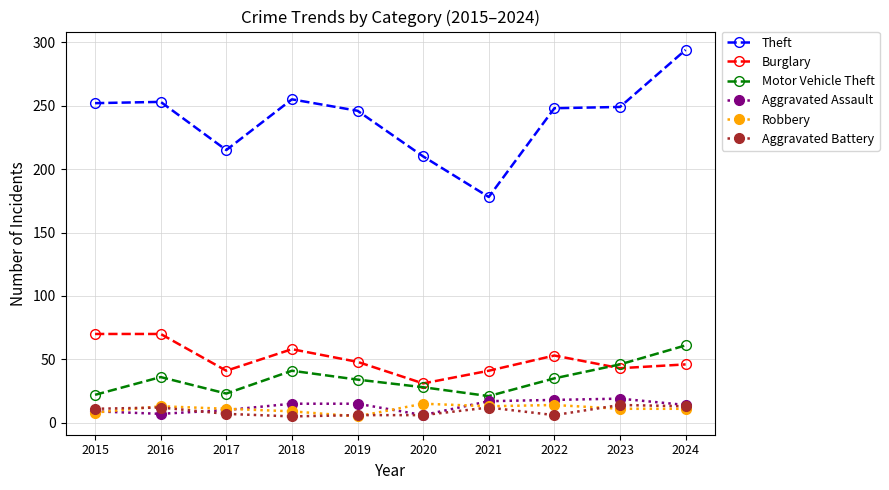

True or false: Robbery has more than 1 points higher than both neighbors.

True